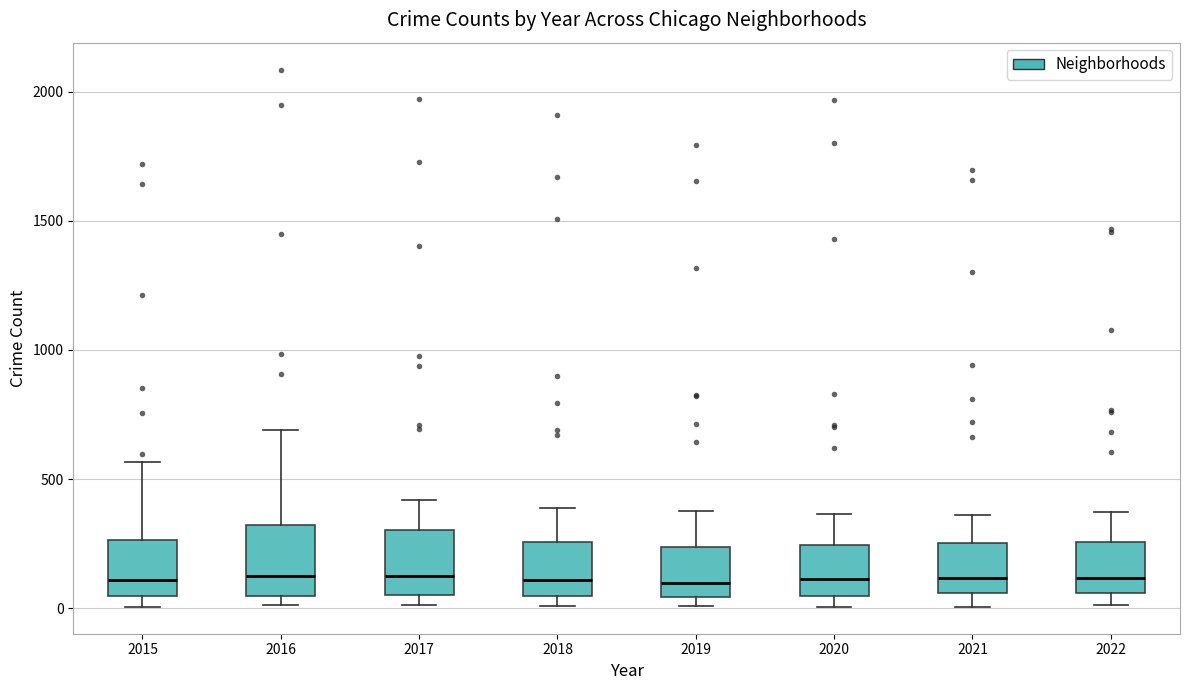

Reading left to right, transcribe this box plot: for each box, give where its median line is, the range the box spans, and where its two whiskers end, as read against the y-axis. The values are not printed on the chart, so give them approximately, as read against the axis.

2015: median 100, box 50 to 250, whiskers 0 to 550
2016: median 150, box 50 to 300, whiskers 0 to 700
2017: median 100, box 50 to 300, whiskers 0 to 400
2018: median 100, box 50 to 250, whiskers 0 to 400
2019: median 100, box 50 to 250, whiskers 0 to 400
2020: median 100, box 50 to 250, whiskers 0 to 350
2021: median 100, box 50 to 250, whiskers 0 to 350
2022: median 100, box 50 to 250, whiskers 0 to 350